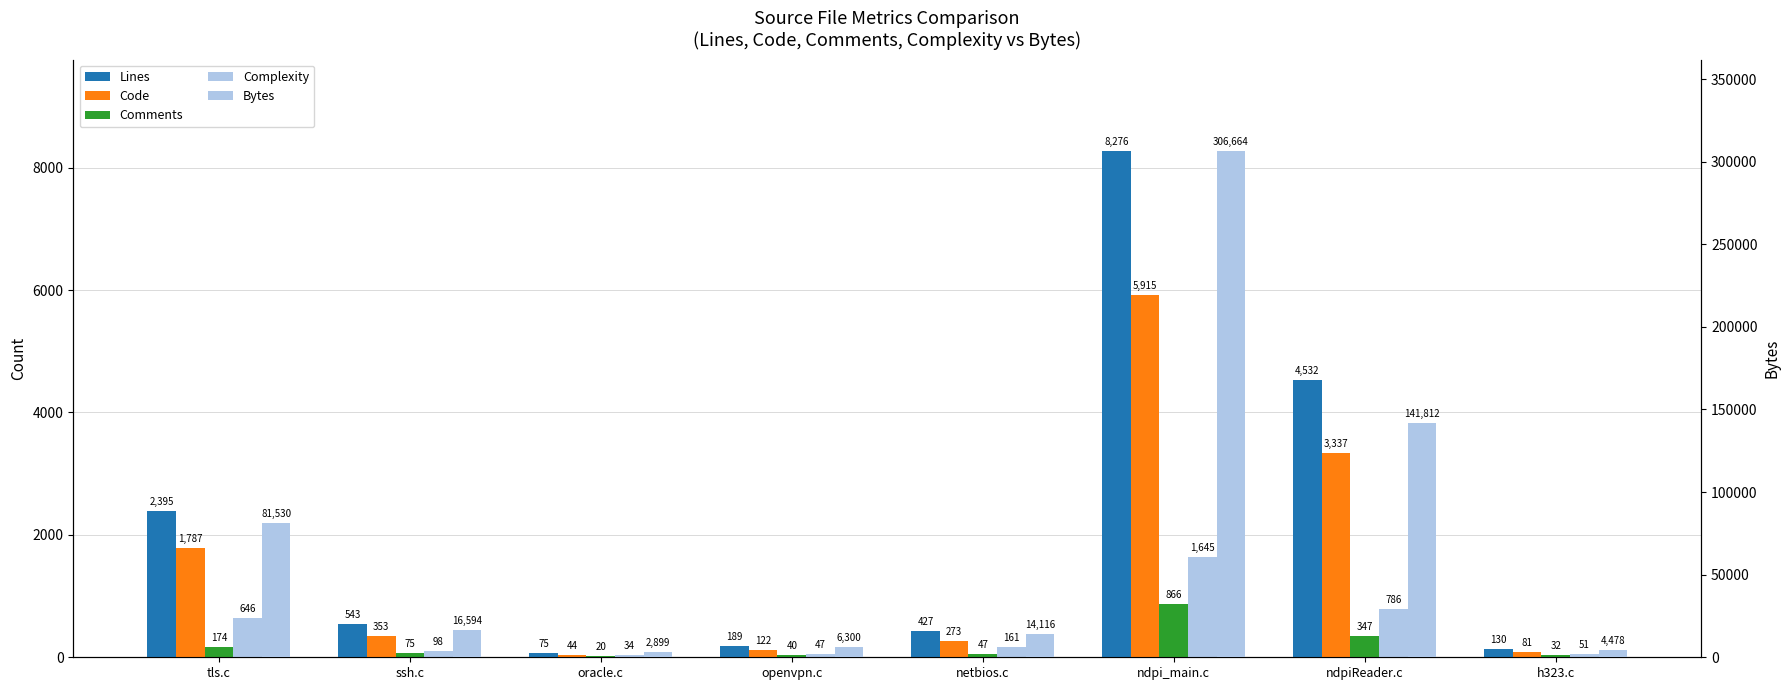

At which label does Bytes reach its minimum?

oracle.c